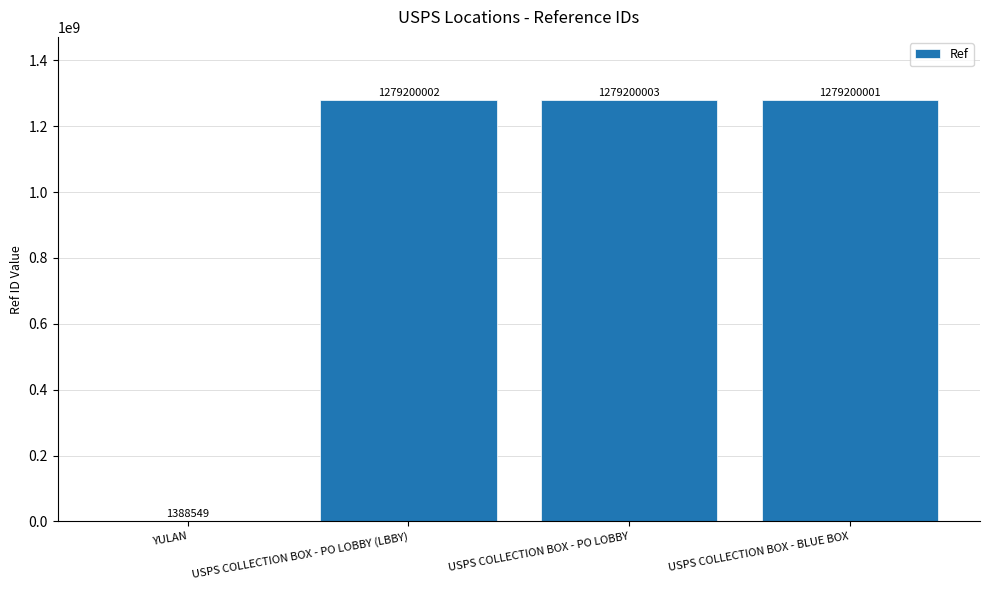

Reading left to right, list all the values displayed in this chart.

1388549	1279200002	1279200003	1279200001